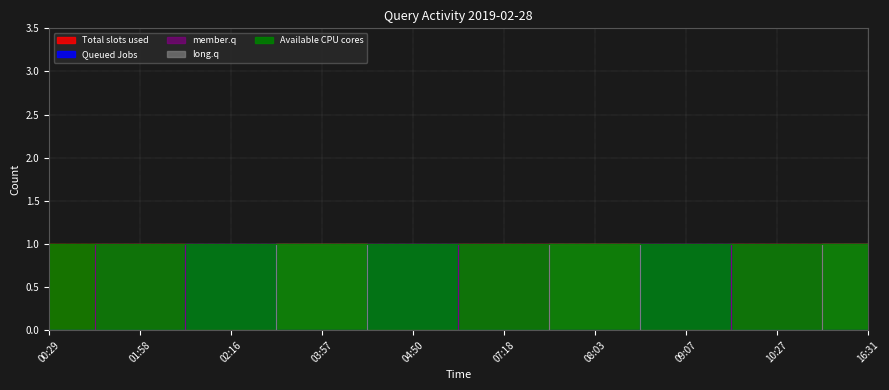

What is the approximate value of Queued Jobs at 02:16?

1